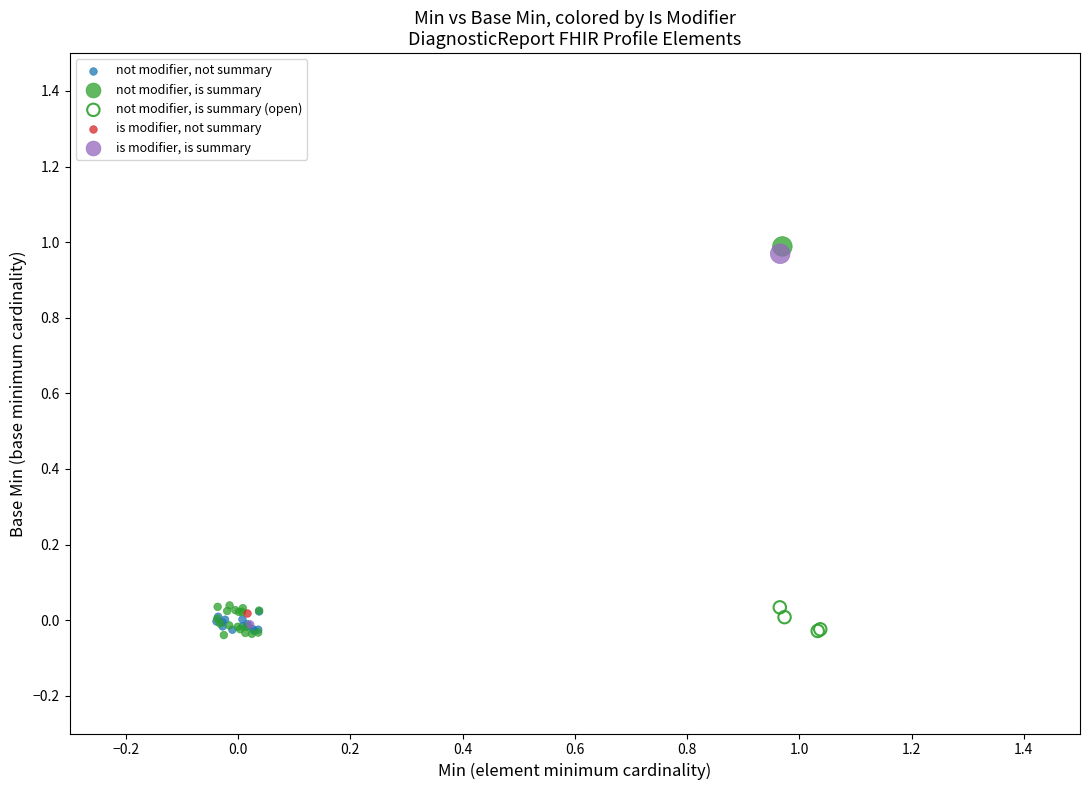

What are all the series names shown in the legend?

not modifier, not summary, not modifier, is summary, not modifier, is summary (open), is modifier, not summary, is modifier, is summary